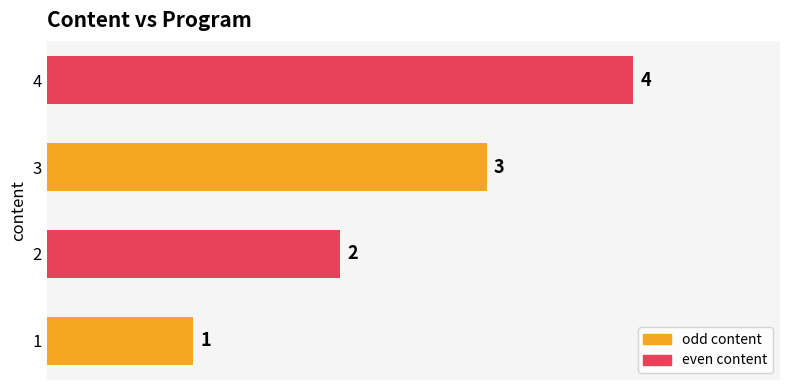

List the labels in order of value, smallest first.

1, 2, 3, 4